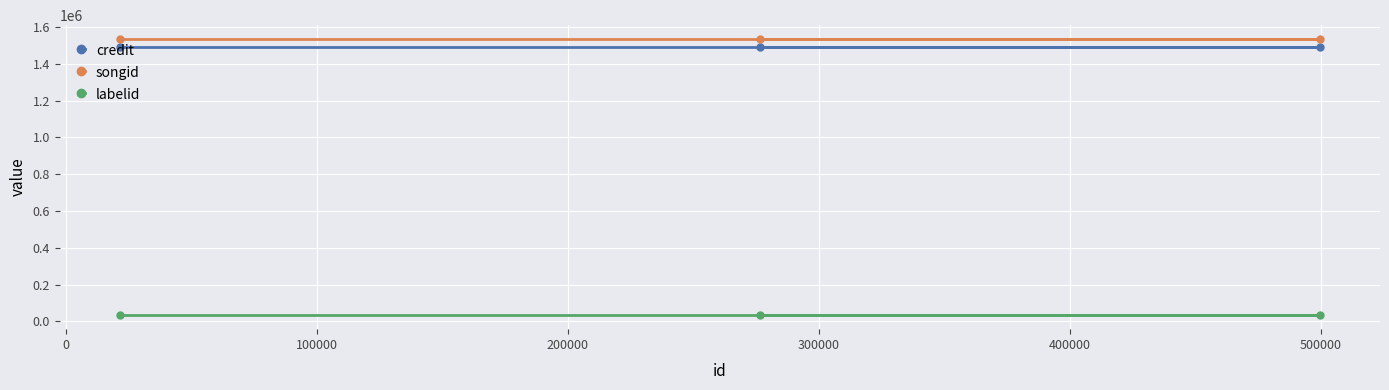

Which series has the largest range (max minus min)?

credit